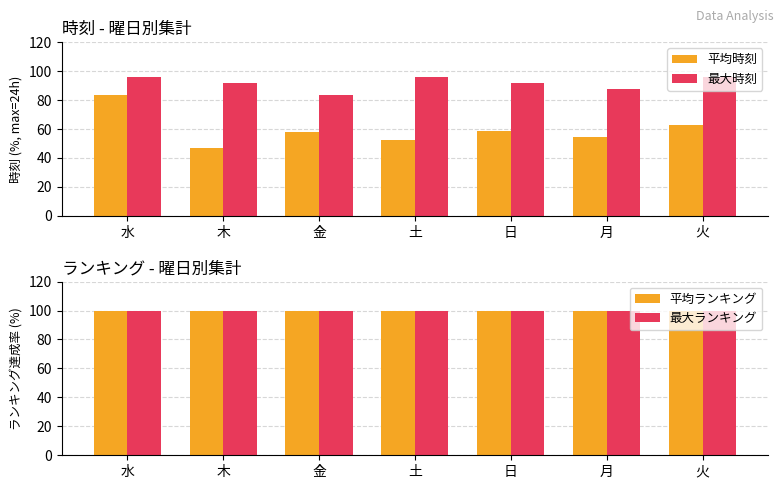

How many data points does each series have?

7